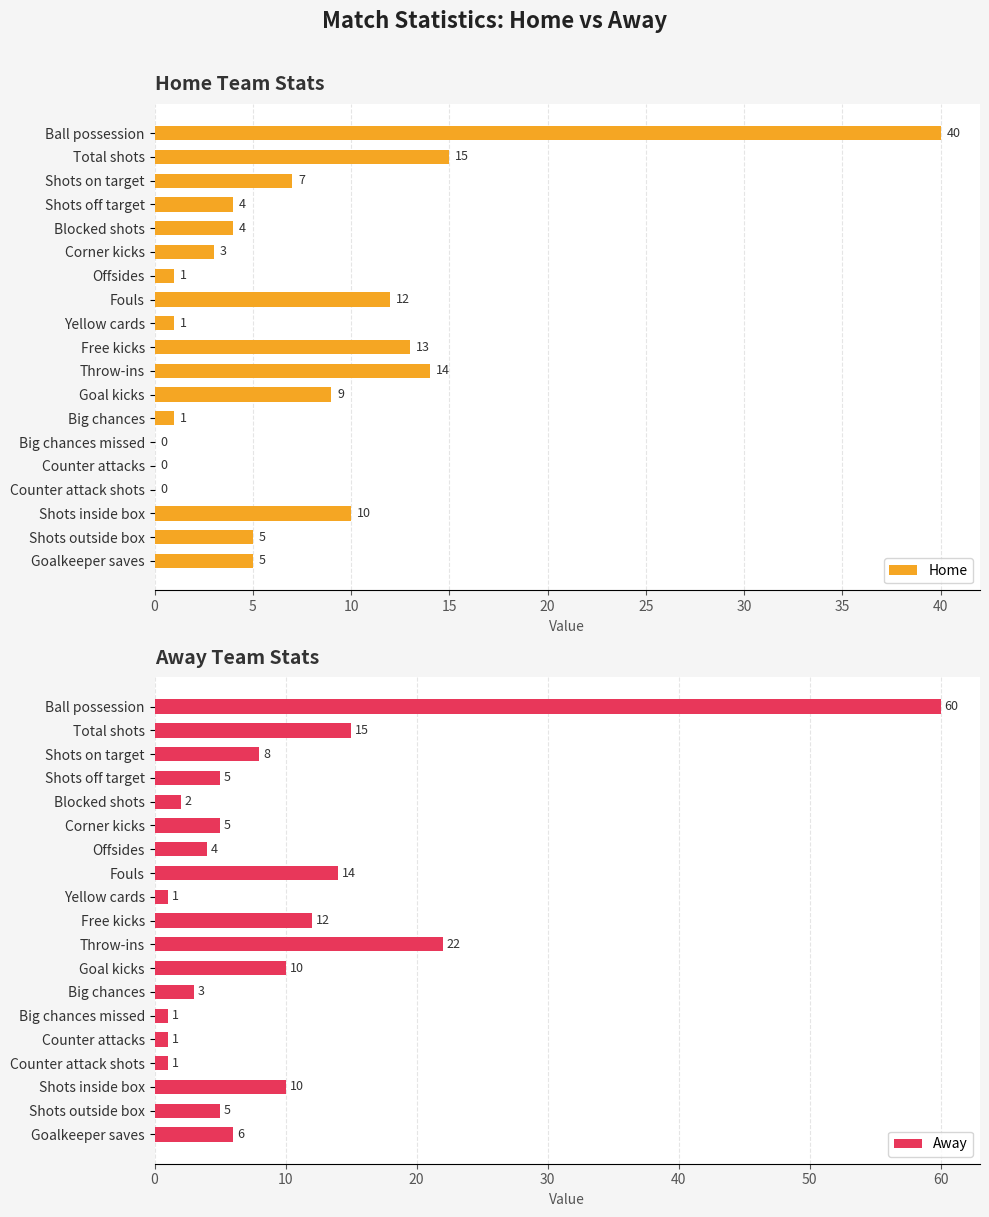

The value of Home at Big chances missed is -27. True or false?

False